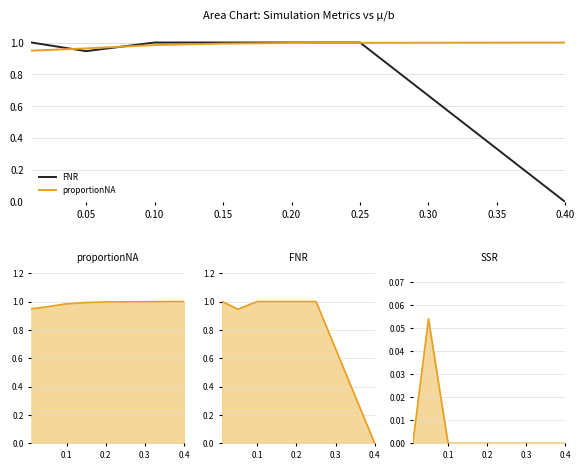

True or false: proportionNA has a value of 1.0 at 0.05.

True